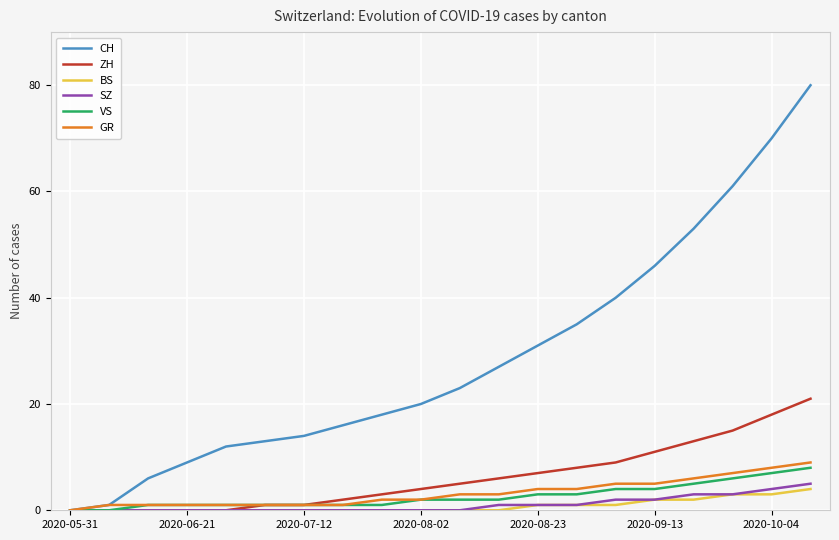

What are all the series names shown in the legend?

CH, ZH, BS, SZ, VS, GR